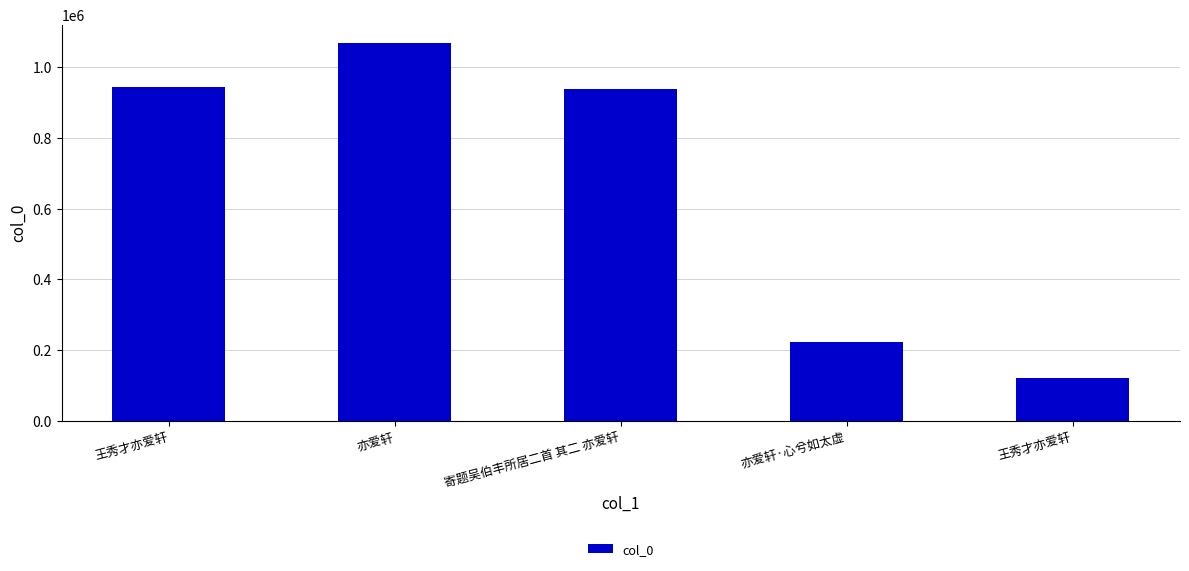

Are the bars horizontal?

No